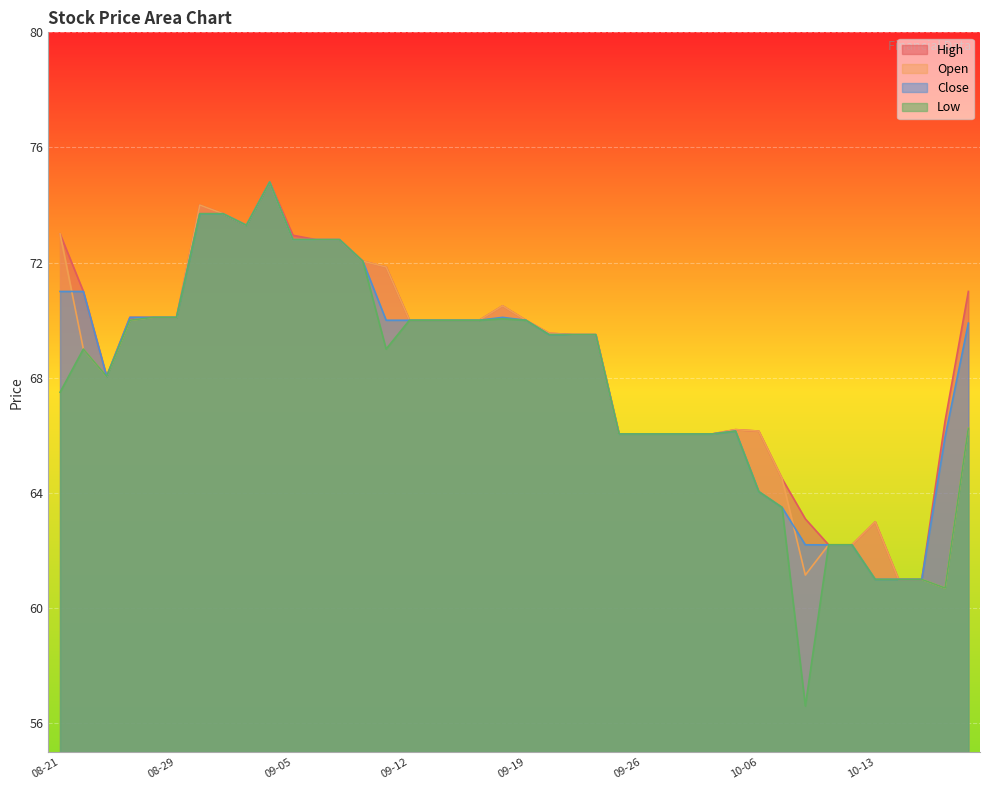

The value of High at 2025-10-07 is 25.4. True or false?

False